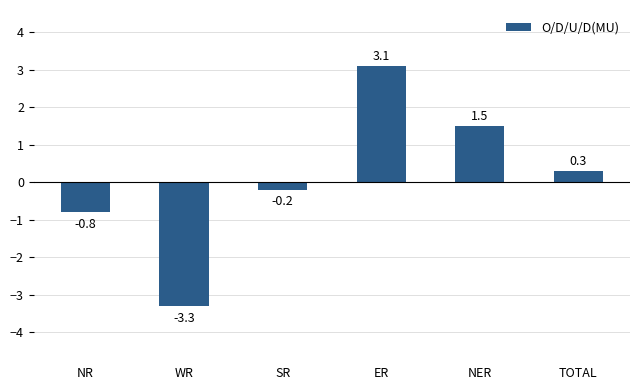

What is the average value?

0.1